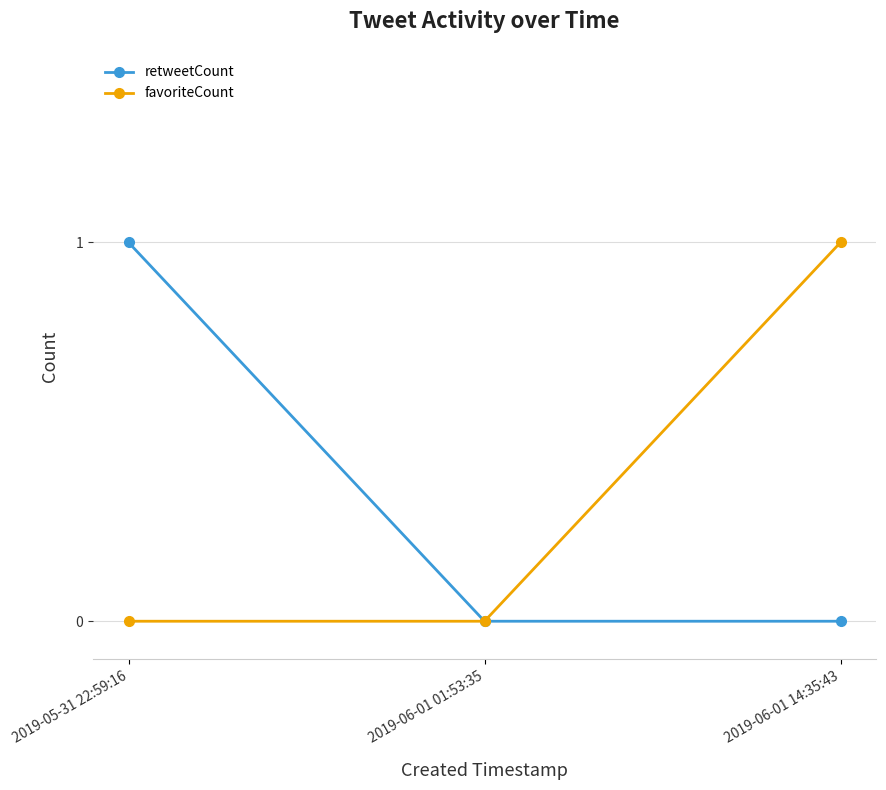

Count the number of categories in the chart.

3